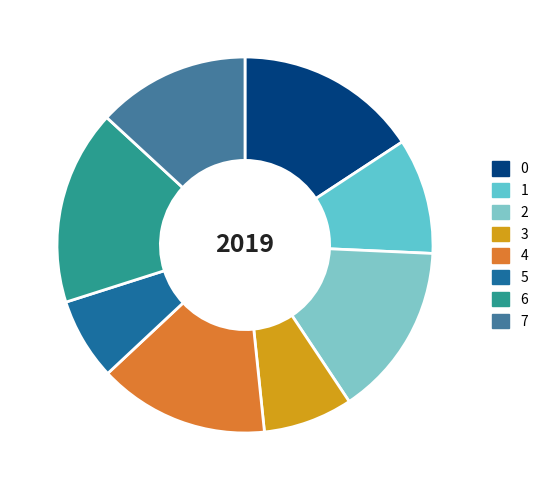

To the nearest percent, what is the combined percentage of 7 and 2?

28%